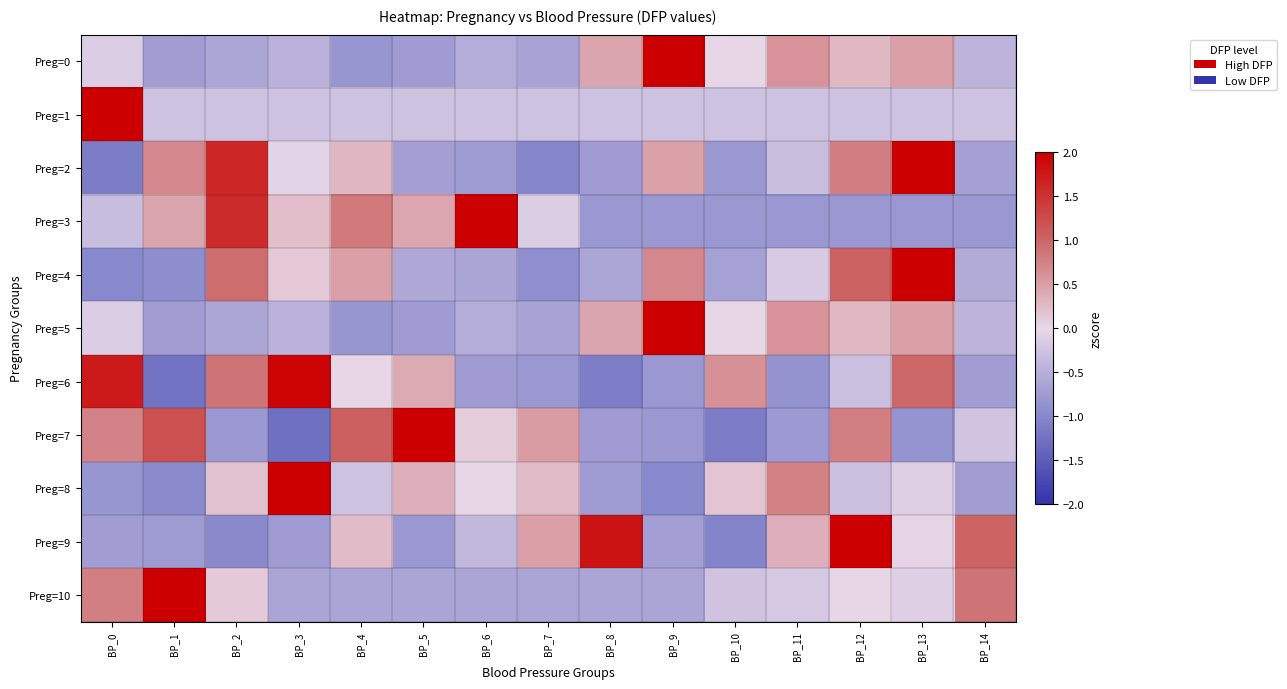

Reading left to right, what are all the values shown in this chart?

Preg=0: BP_0=-0.1	BP_1=-0.7	BP_2=-0.6	BP_3=-0.5	BP_4=-0.8	BP_5=-0.7	BP_6=-0.5	BP_7=-0.6	BP_8=0.4	BP_9=3.3	BP_10=0.0	BP_11=0.6	BP_12=0.3	BP_13=0.5	BP_14=-0.4
Preg=1: BP_0=3.7	BP_1=-0.3	BP_2=-0.3	BP_3=-0.3	BP_4=-0.3	BP_5=-0.3	BP_6=-0.3	BP_7=-0.3	BP_8=-0.3	BP_9=-0.3	BP_10=-0.3	BP_11=-0.3	BP_12=-0.3	BP_13=-0.3	BP_14=-0.3
Preg=2: BP_0=-1.1	BP_1=0.7	BP_2=1.6	BP_3=-0.1	BP_4=0.3	BP_5=-0.7	BP_6=-0.8	BP_7=-1.0	BP_8=-0.7	BP_9=0.5	BP_10=-0.8	BP_11=-0.3	BP_12=0.8	BP_13=2.4	BP_14=-0.7
Preg=3: BP_0=-0.3	BP_1=0.5	BP_2=1.6	BP_3=0.2	BP_4=0.8	BP_5=0.4	BP_6=2.6	BP_7=-0.1	BP_8=-0.8	BP_9=-0.8	BP_10=-0.8	BP_11=-0.8	BP_12=-0.8	BP_13=-0.8	BP_14=-0.8
Preg=4: BP_0=-1.0	BP_1=-0.9	BP_2=0.9	BP_3=0.1	BP_4=0.5	BP_5=-0.6	BP_6=-0.6	BP_7=-0.9	BP_8=-0.6	BP_9=0.7	BP_10=-0.7	BP_11=-0.2	BP_12=1.0	BP_13=2.8	BP_14=-0.6
Preg=5: BP_0=-0.1	BP_1=-0.7	BP_2=-0.6	BP_3=-0.5	BP_4=-0.8	BP_5=-0.7	BP_6=-0.5	BP_7=-0.6	BP_8=0.4	BP_9=3.3	BP_10=0.0	BP_11=0.6	BP_12=0.3	BP_13=0.5	BP_14=-0.4
Preg=6: BP_0=1.7	BP_1=-1.2	BP_2=0.9	BP_3=1.9	BP_4=0.0	BP_5=0.4	BP_6=-0.7	BP_7=-0.8	BP_8=-1.1	BP_9=-0.8	BP_10=0.6	BP_11=-0.9	BP_12=-0.3	BP_13=1.0	BP_14=-0.7
Preg=7: BP_0=0.7	BP_1=1.2	BP_2=-0.8	BP_3=-1.3	BP_4=1.0	BP_5=2.2	BP_6=0.1	BP_7=0.5	BP_8=-0.7	BP_9=-0.8	BP_10=-1.1	BP_11=-0.8	BP_12=0.8	BP_13=-0.9	BP_14=-0.2
Preg=8: BP_0=-0.8	BP_1=-1.0	BP_2=0.2	BP_3=3.2	BP_4=-0.3	BP_5=0.4	BP_6=0.0	BP_7=0.2	BP_8=-0.8	BP_9=-1.0	BP_10=0.2	BP_11=0.8	BP_12=-0.3	BP_13=-0.1	BP_14=-0.7
Preg=9: BP_0=-0.7	BP_1=-0.8	BP_2=-1.0	BP_3=-0.7	BP_4=0.2	BP_5=-0.8	BP_6=-0.4	BP_7=0.5	BP_8=1.8	BP_9=-0.7	BP_10=-1.0	BP_11=0.3	BP_12=2.3	BP_13=-0.0	BP_14=1.0
Preg=10: BP_0=0.8	BP_1=3.3	BP_2=0.1	BP_3=-0.6	BP_4=-0.6	BP_5=-0.6	BP_6=-0.6	BP_7=-0.6	BP_8=-0.6	BP_9=-0.6	BP_10=-0.3	BP_11=-0.2	BP_12=0.0	BP_13=-0.1	BP_14=0.9